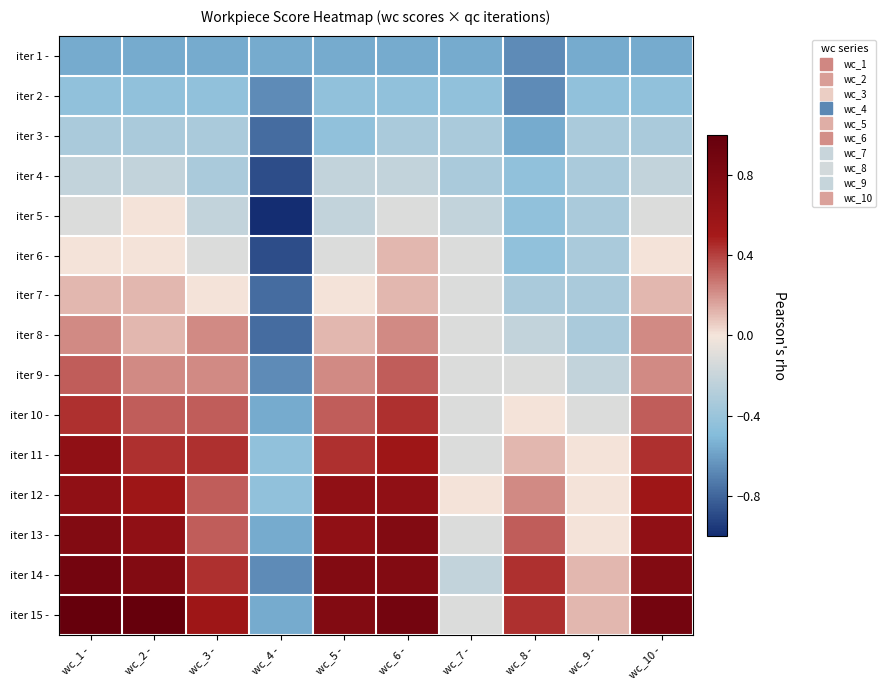

Which label corresponds to the smallest value in the chart?

wc_4 -